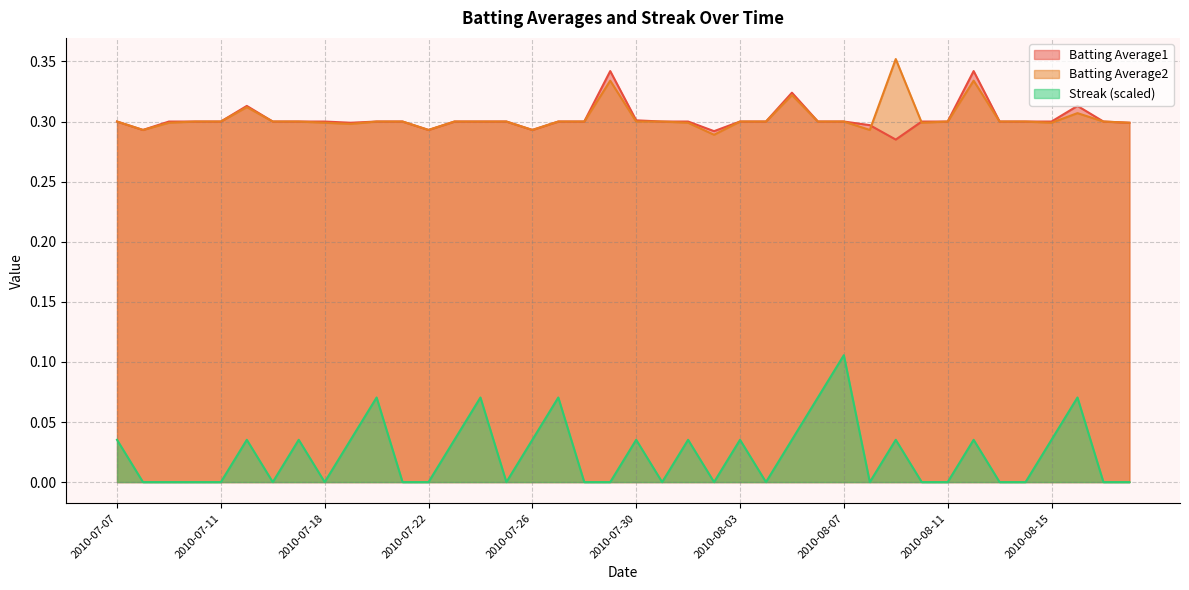

The Streak series shows 0.1 at 2010-08-06. True or false?

True